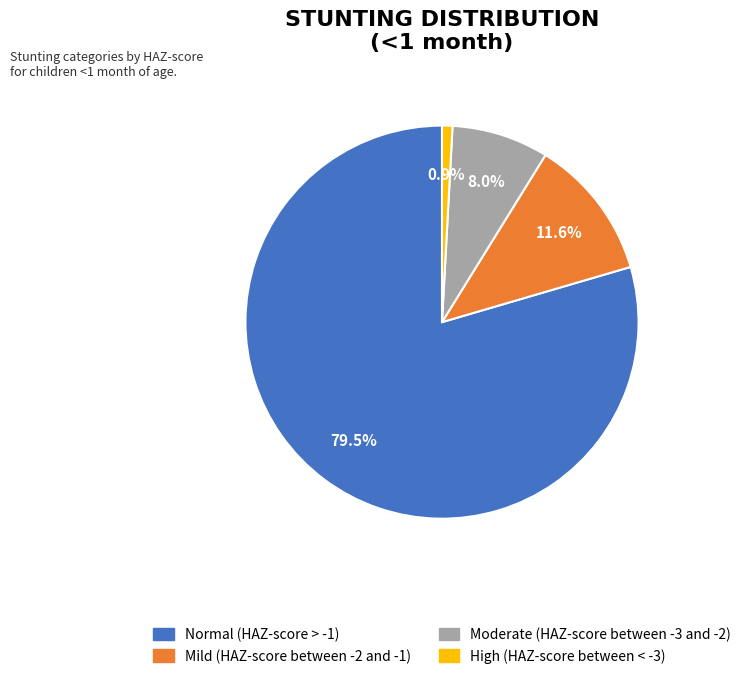

Which category has the smallest portion of the pie?

High (HAZ-score between < -3)